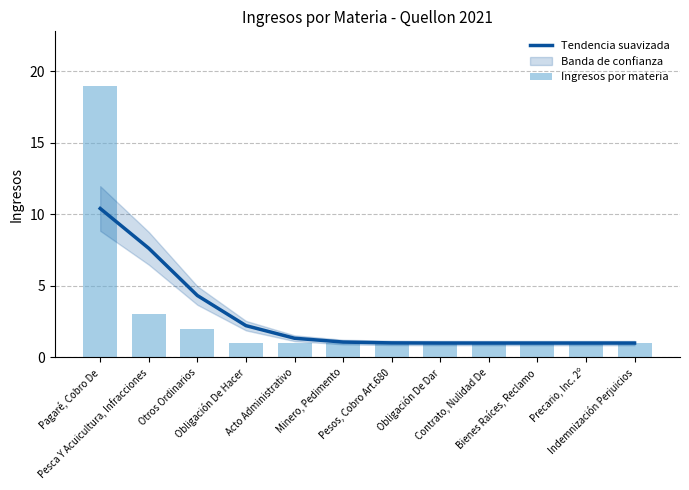

The value of Ingresos por materia at Minero, Pedimento is 0.6. True or false?

False